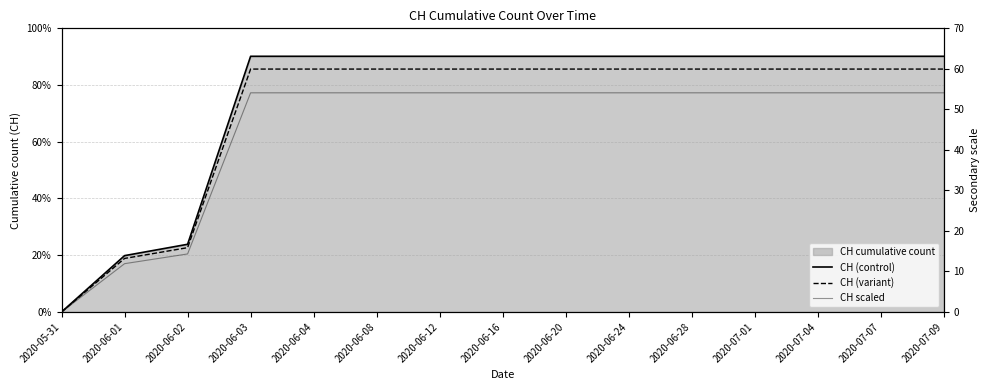

Reading right to left, transcribe all the data shown in this chart.

CH (control): 631.0	631.0	631.0	631.0	631.0	631.0	631.0	631.0	631.0	631.0	631.0	631.0	167.0	139.0	0.0
CH (variant): 599.4	599.4	599.4	599.4	599.4	599.4	599.4	599.4	599.4	599.4	599.4	599.4	158.7	132.0	0.0
CH scaled: 54.1	54.1	54.1	54.1	54.1	54.1	54.1	54.1	54.1	54.1	54.1	54.1	14.3	11.9	0.0